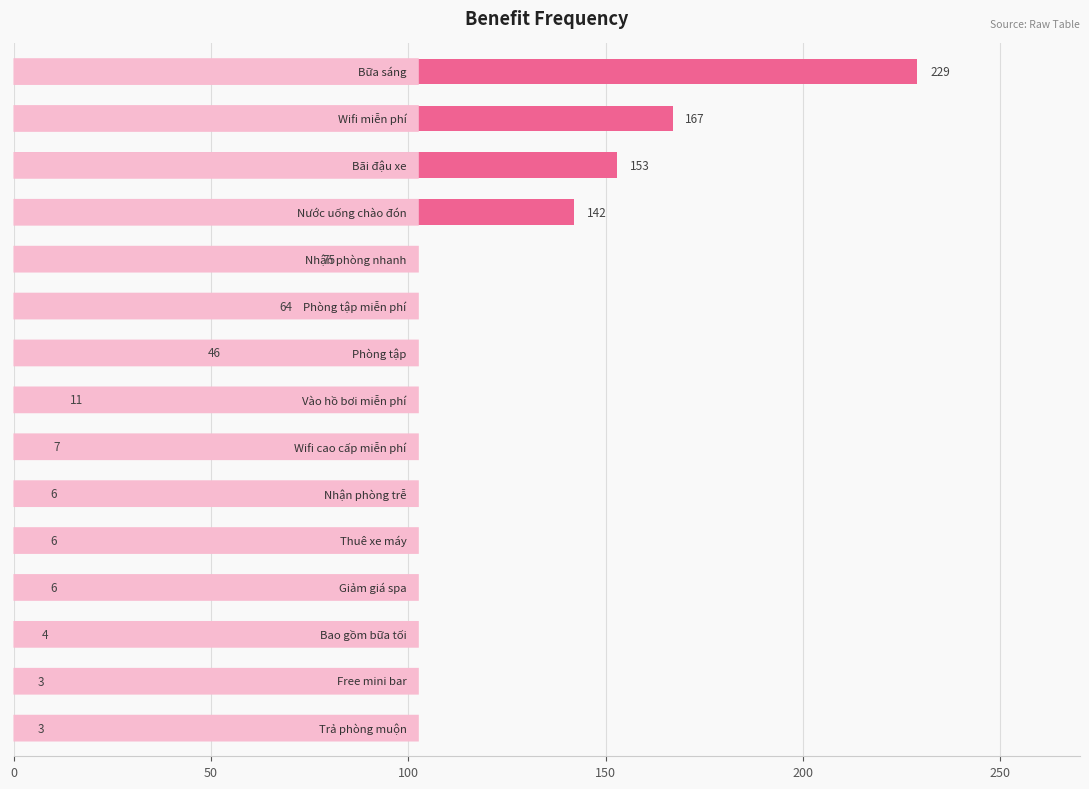

How many distinct data groups are displayed?

1